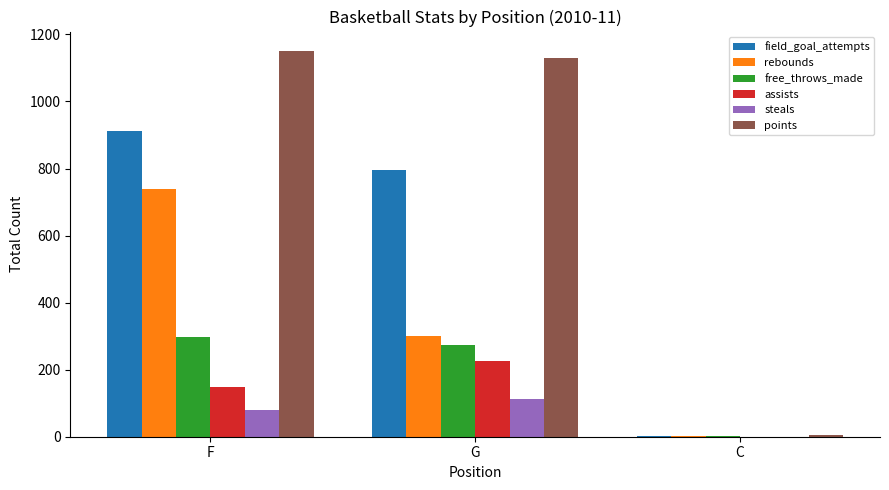

What are all the series names shown in the legend?

field_goal_attempts, rebounds, free_throws_made, assists, steals, points